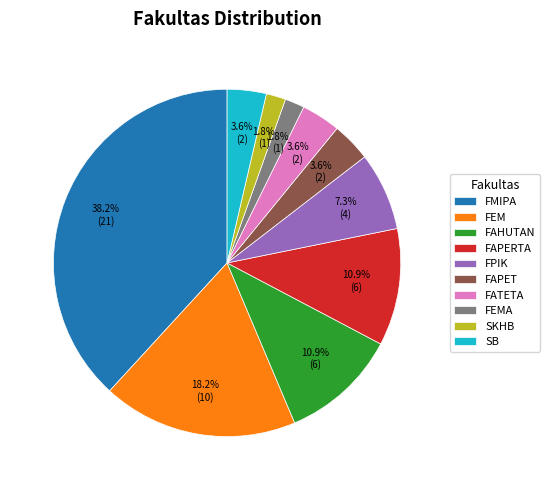

To the nearest percent, what is the average slice percentage?

10%